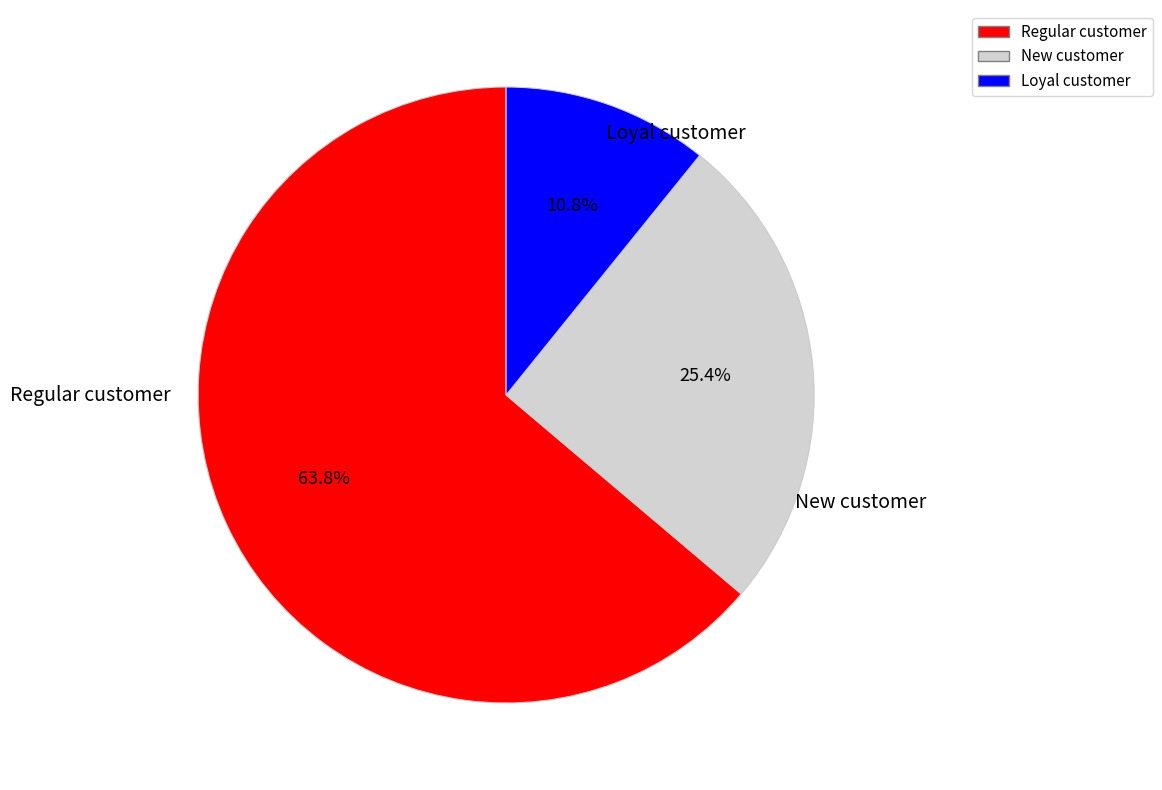

Is there any slice that represents more than half of the pie?

Yes